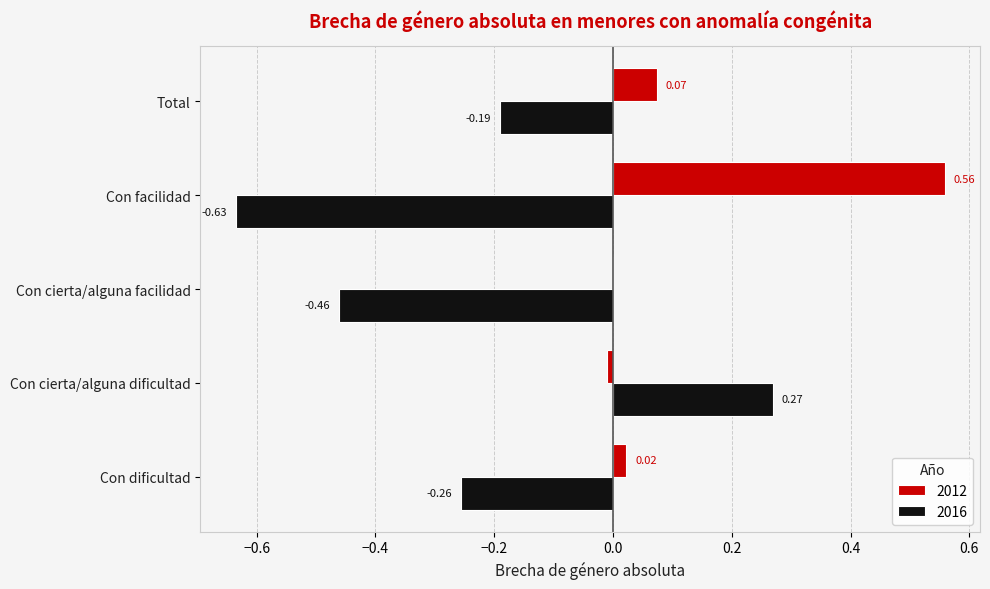

Count the number of data series in this chart.

2